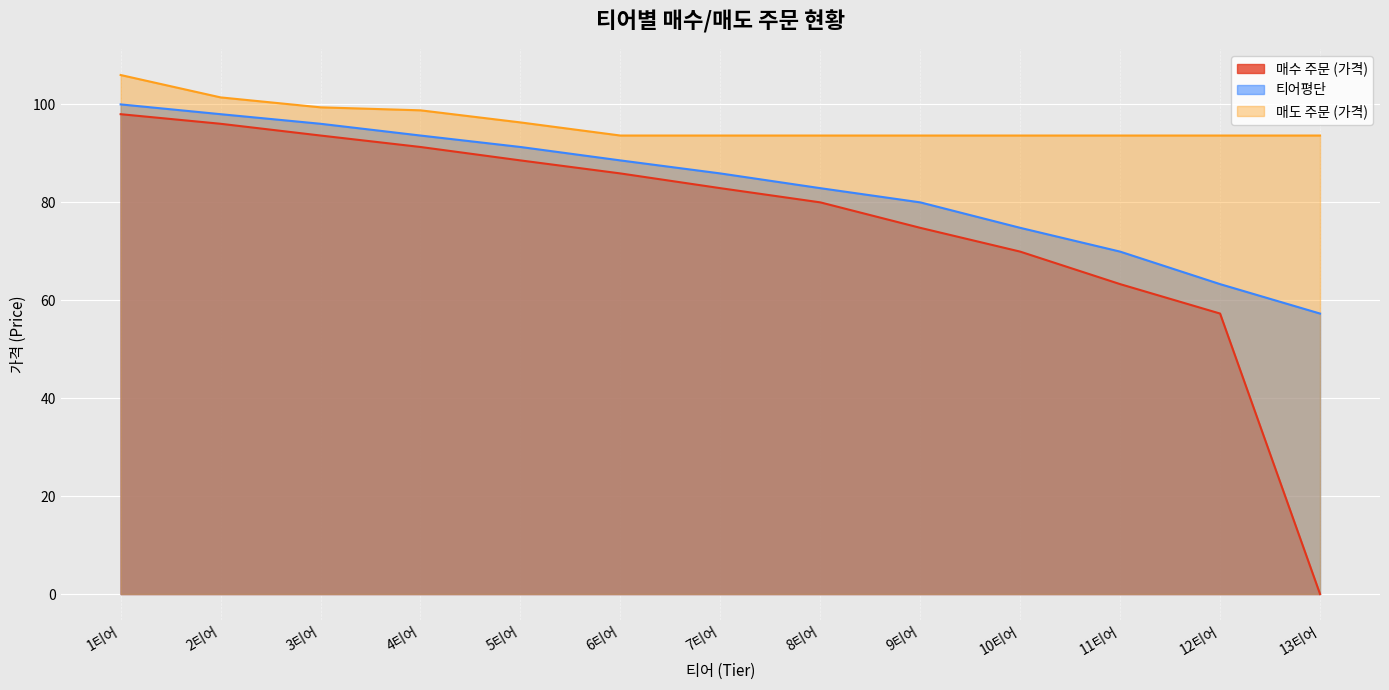

How many lines are shown in the chart?

3